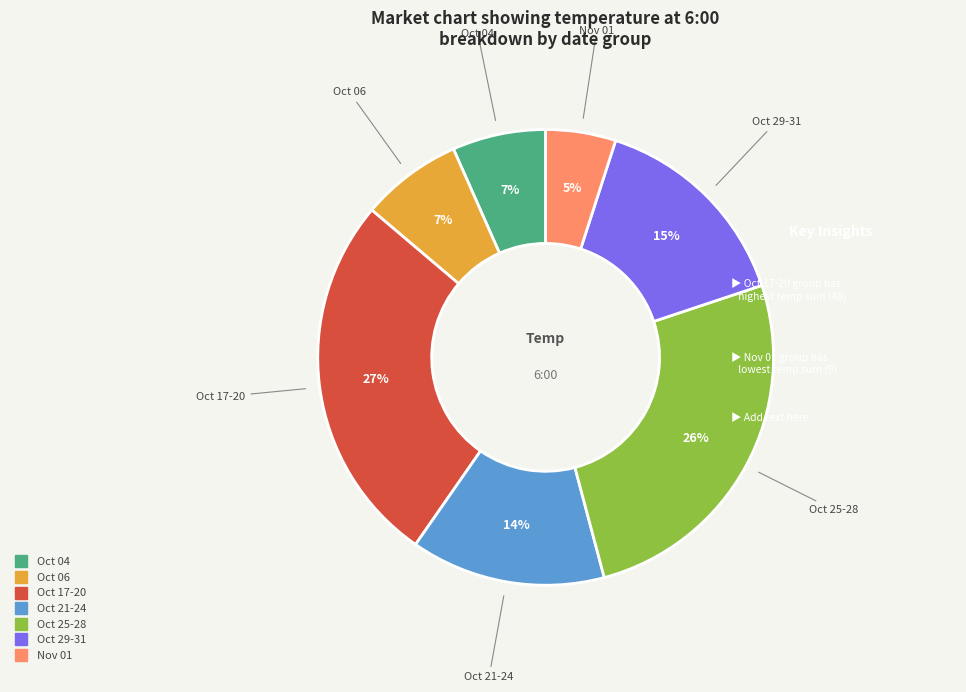

Count the number of slices in the pie.

7